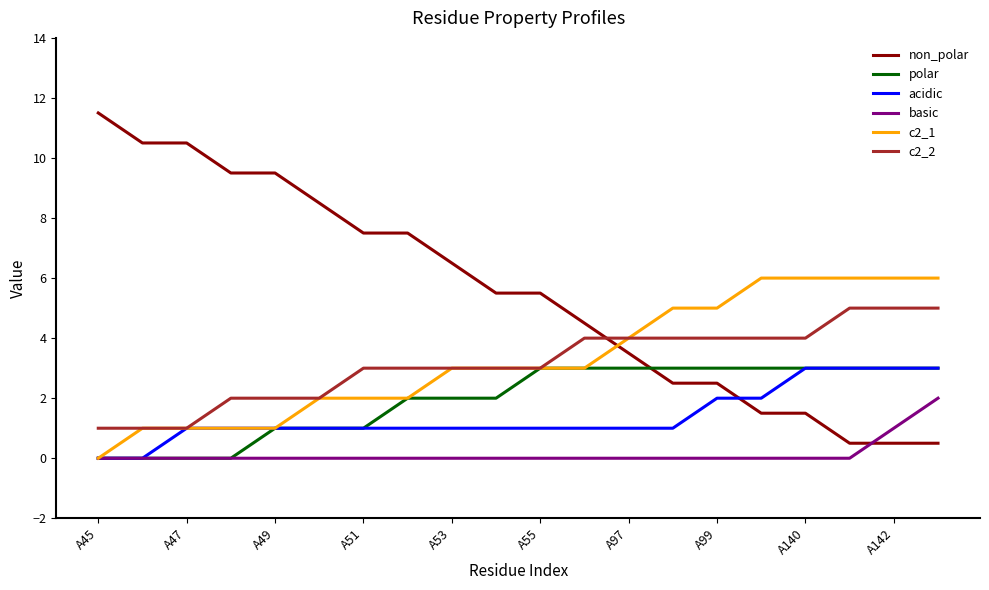

Which series has the largest total across all categories?

non_polar